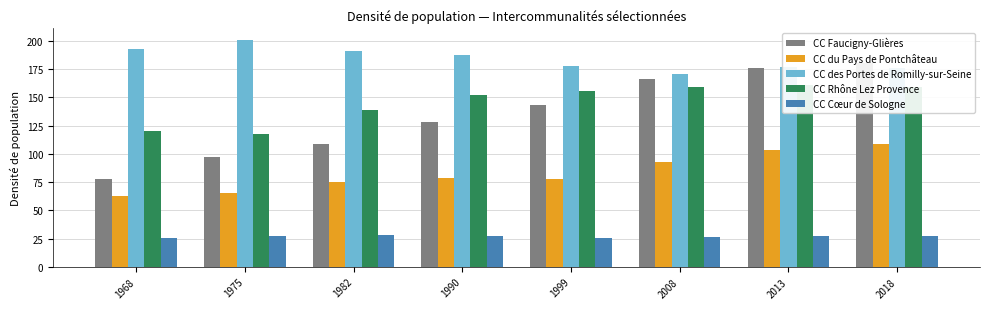

Which series has the largest range (max minus min)?

CC Faucigny-Glières